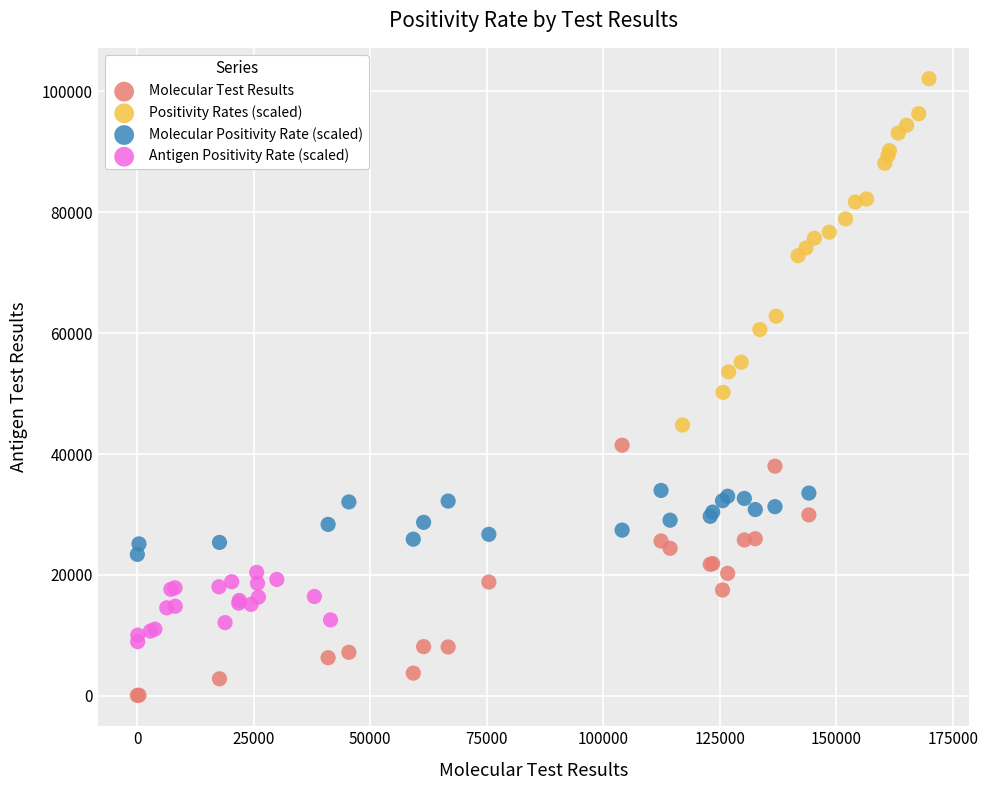

Which series reaches the minimum Y coordinate?

Molecular Test Results